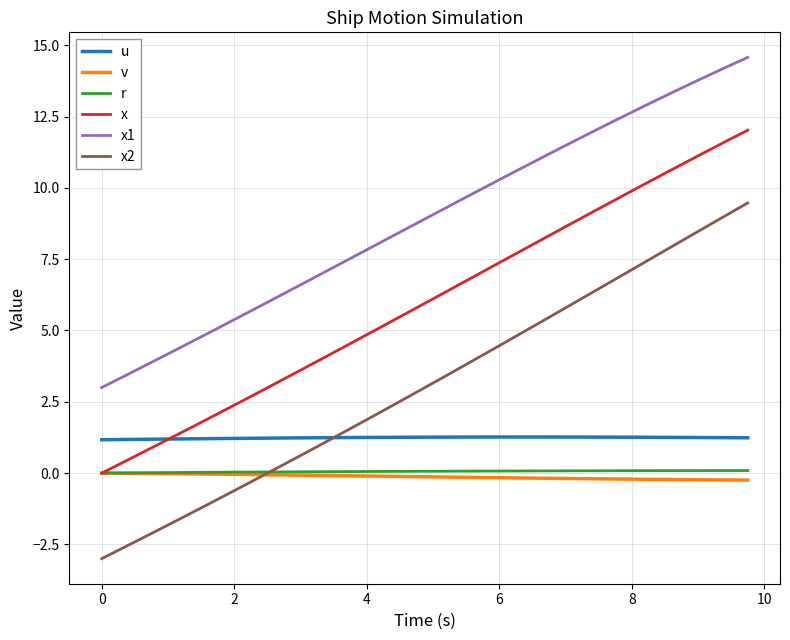

What is the difference between the maximum and minimum values in the v series?

0.2